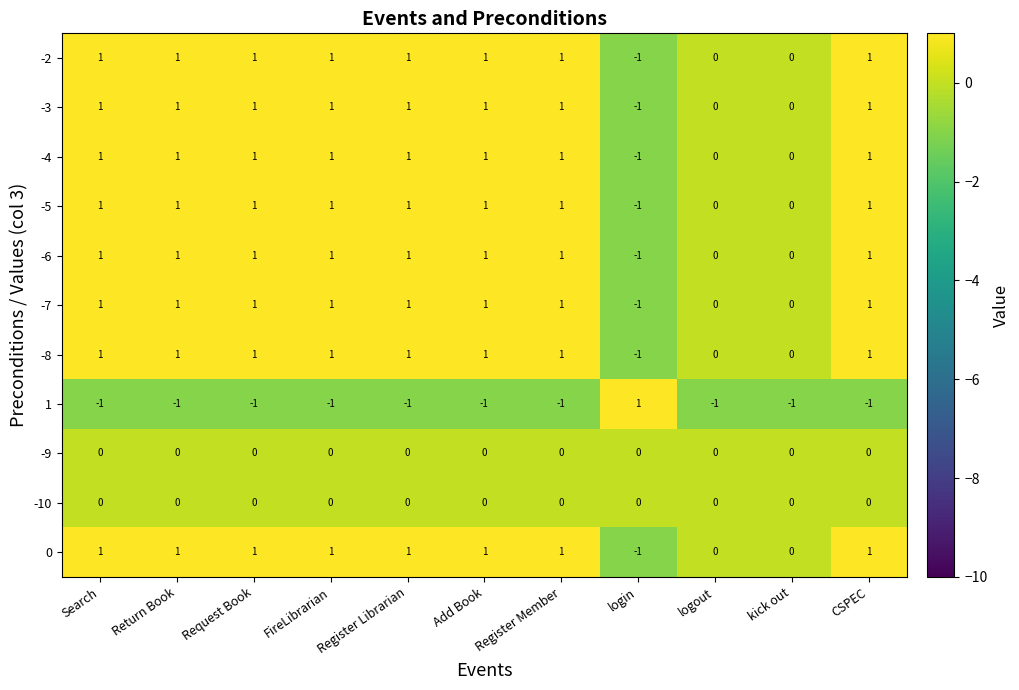

Is the value of -9 at FireLibrarian greater than the value of -2 at Request Book?

No